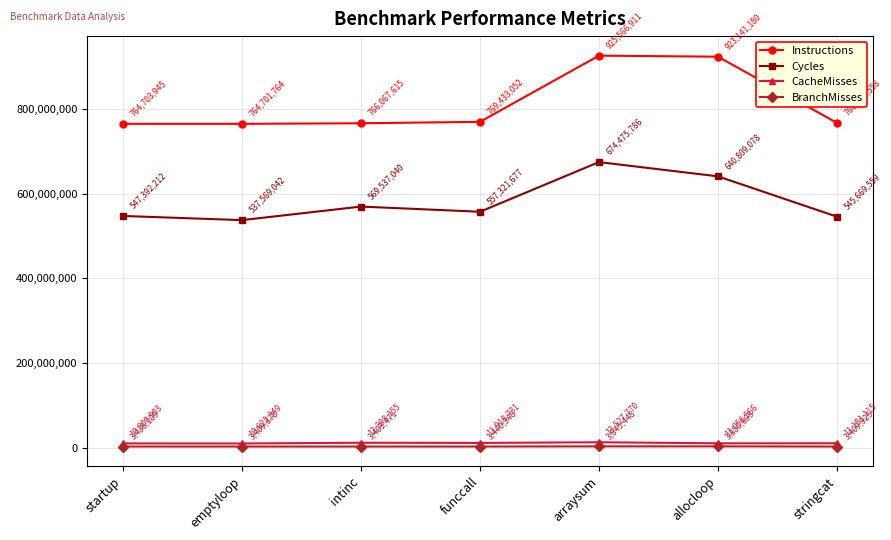

The value of Cycles at startup is 547392212. True or false?

True